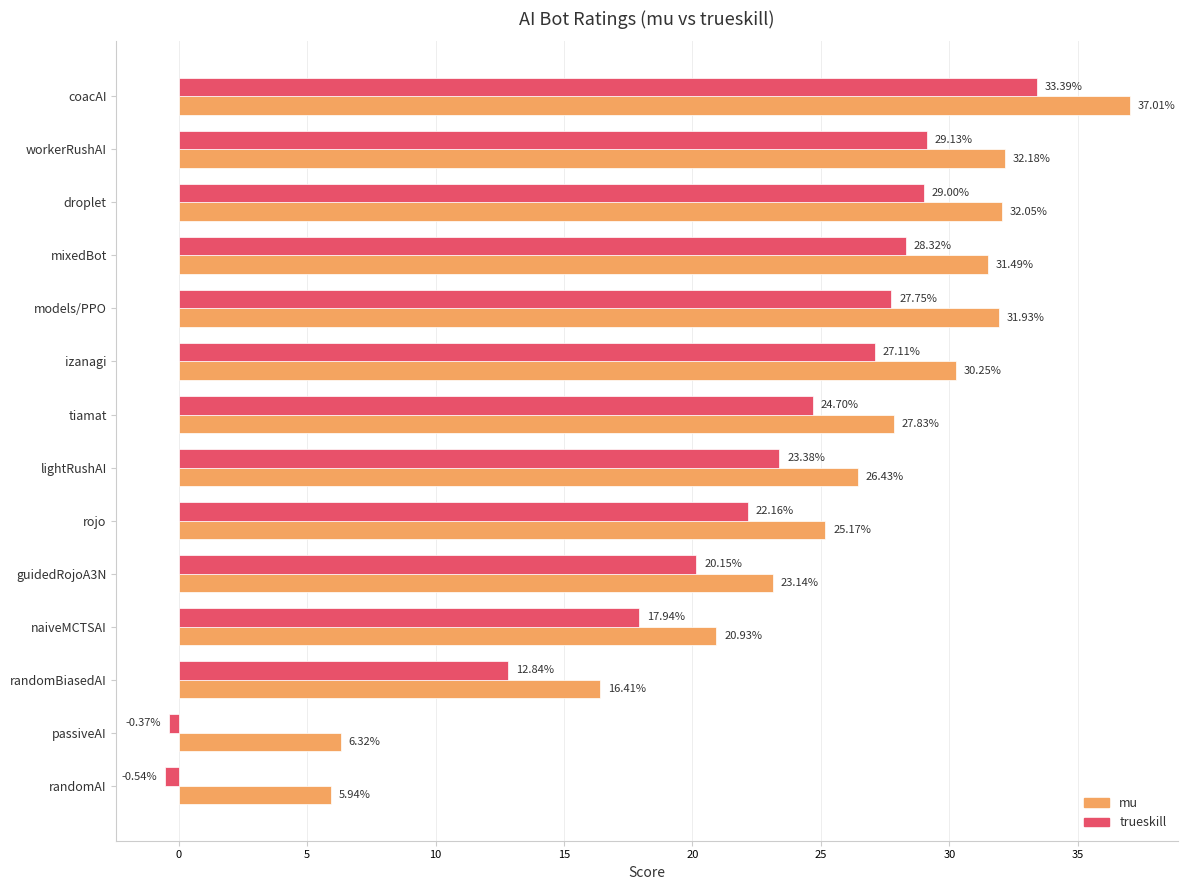

What is the difference between the second highest and minimum values in the mu series?

26.2